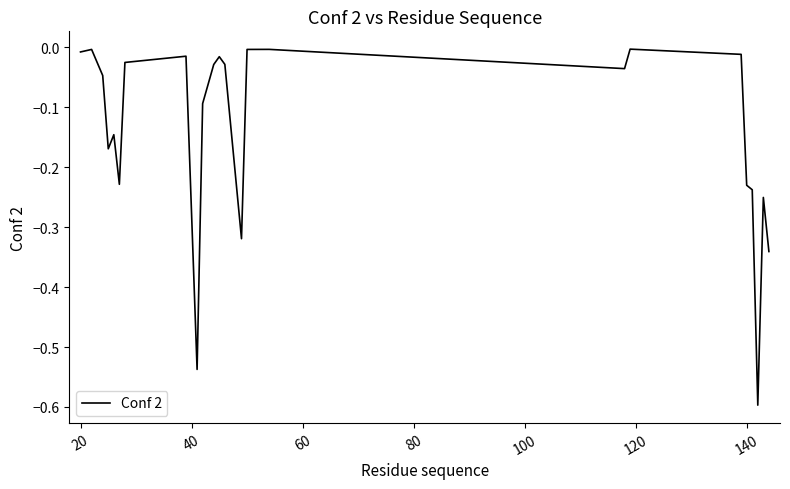

How many lines are shown in the chart?

1